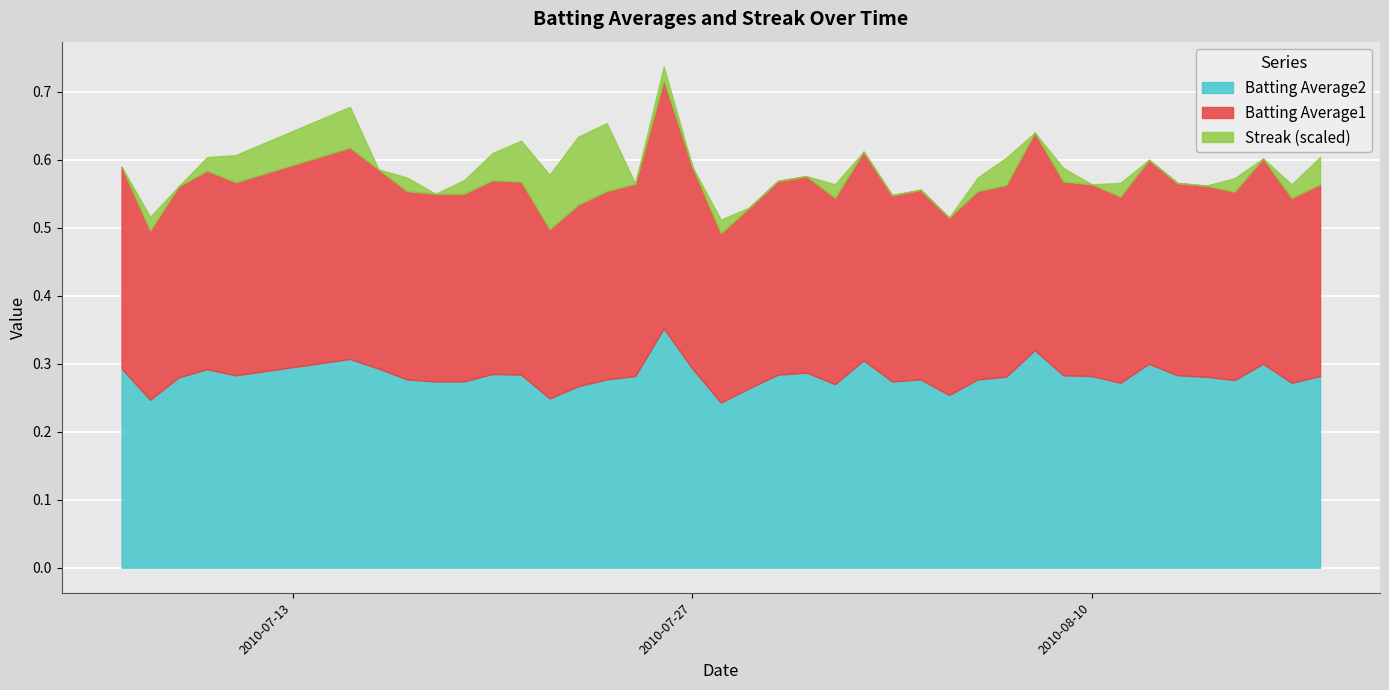

Between 2010-08-01 and 2010-08-04, which series saw the biggest shift?

Streak